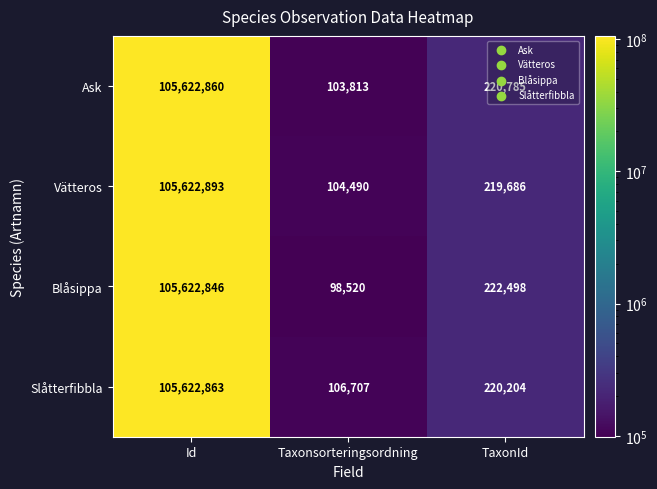

Which series has the widest spread of values?

Blåsippa